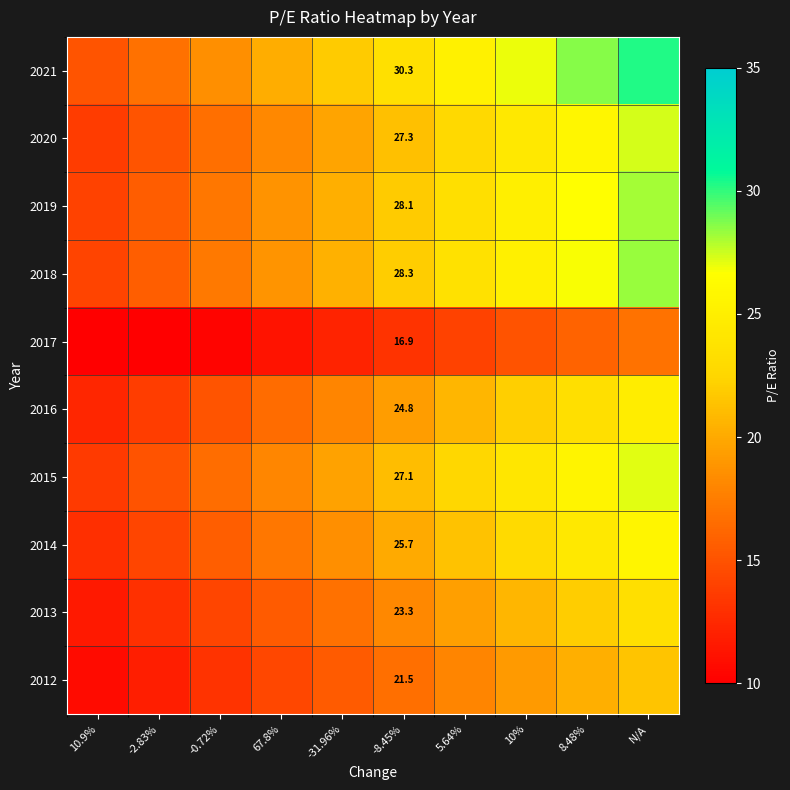

How many data points in 2020 are above 21?

5